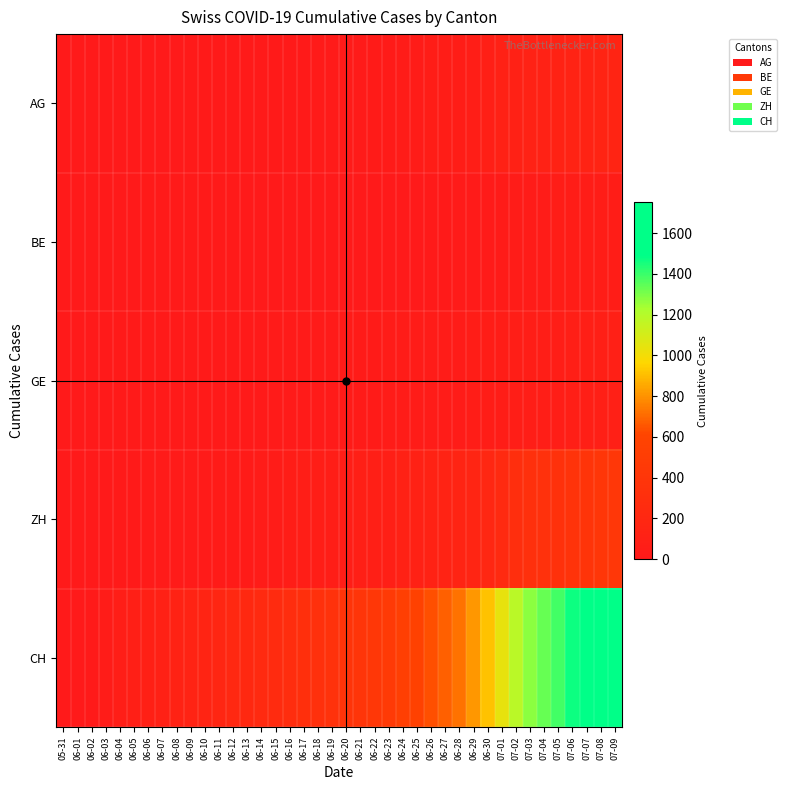

Which series has the widest spread of values?

CH